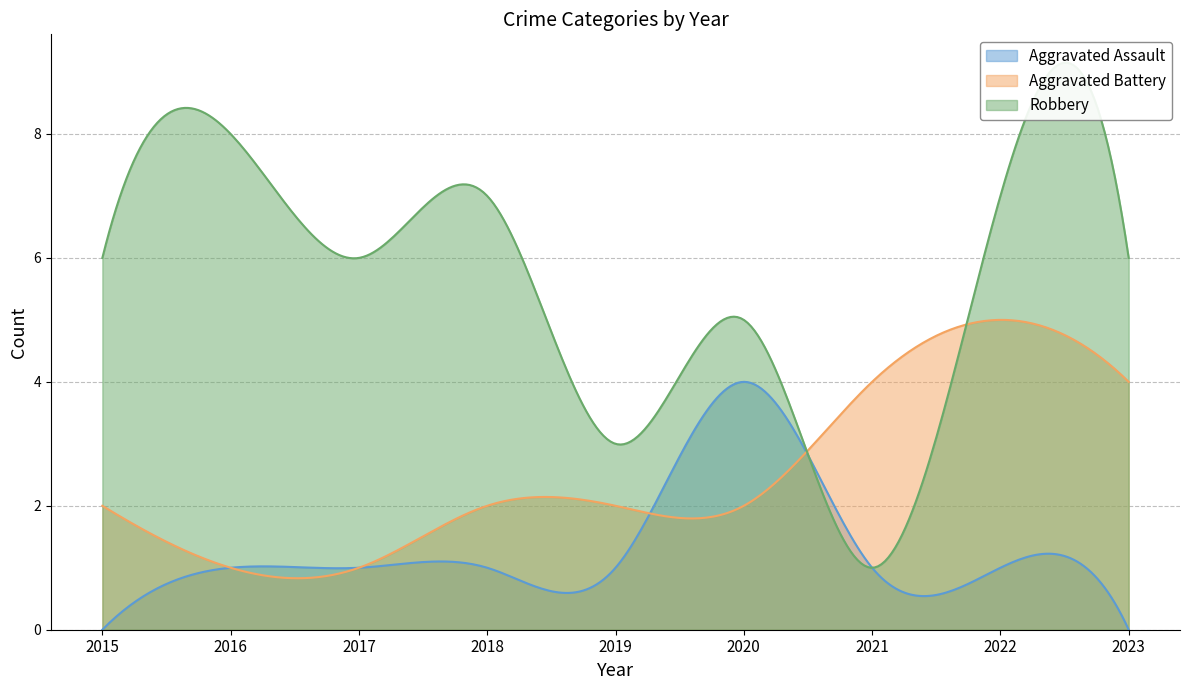

How many interior local peaks does the Aggravated Assault series have?

1